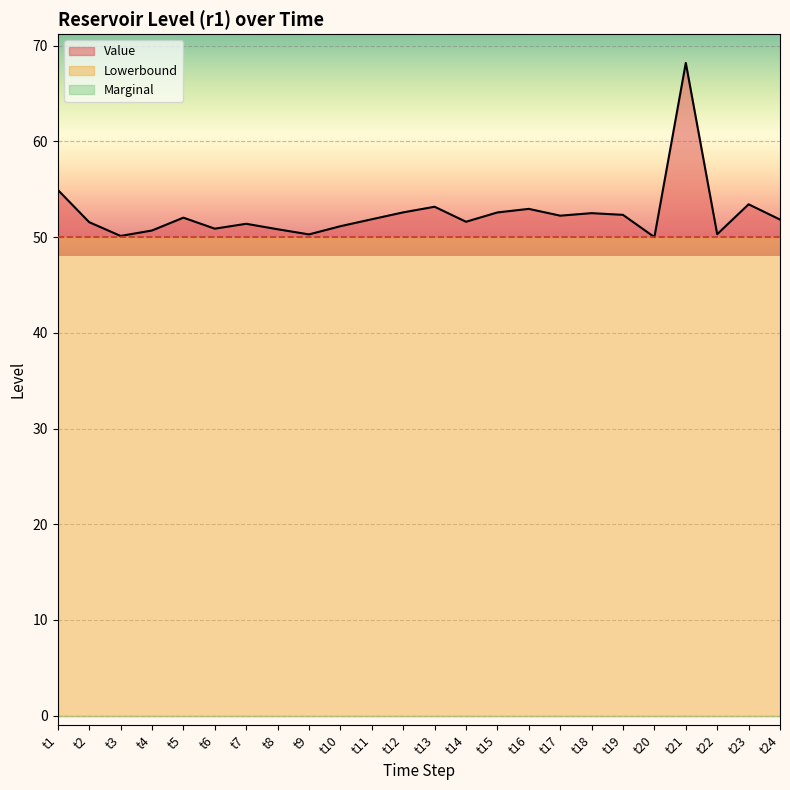

Which series changed the most between t2 and t14?

Value